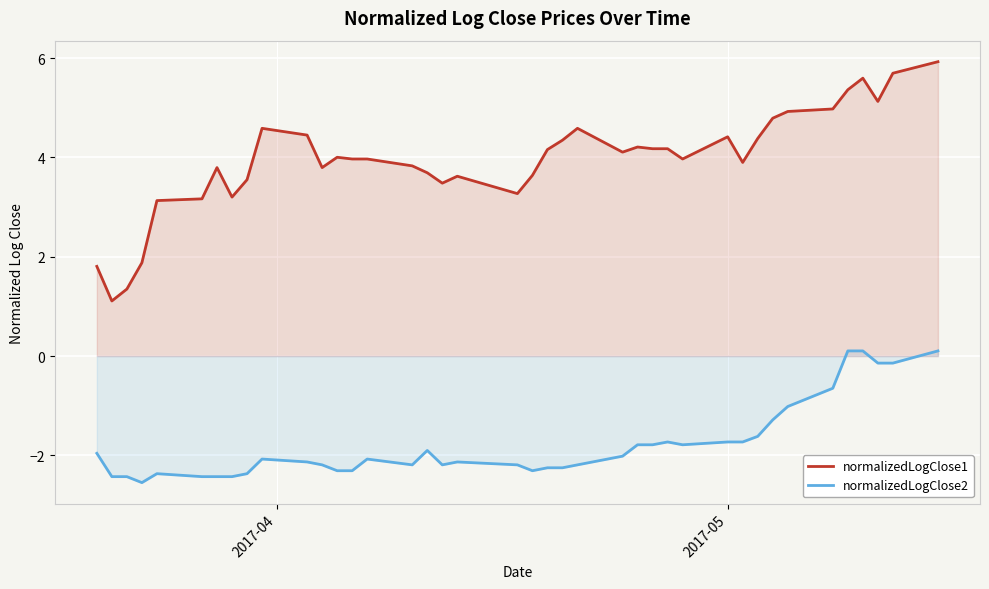

What is the difference between the maximum and minimum values in the normalizedLogClose2 series?

2.7